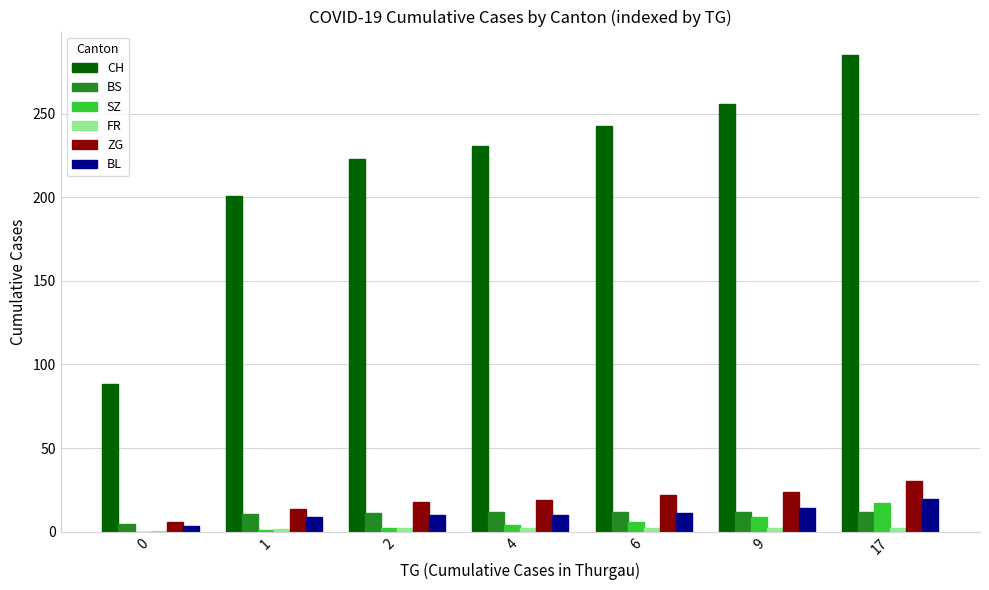

What is the maximum value shown in the chart?

285.0